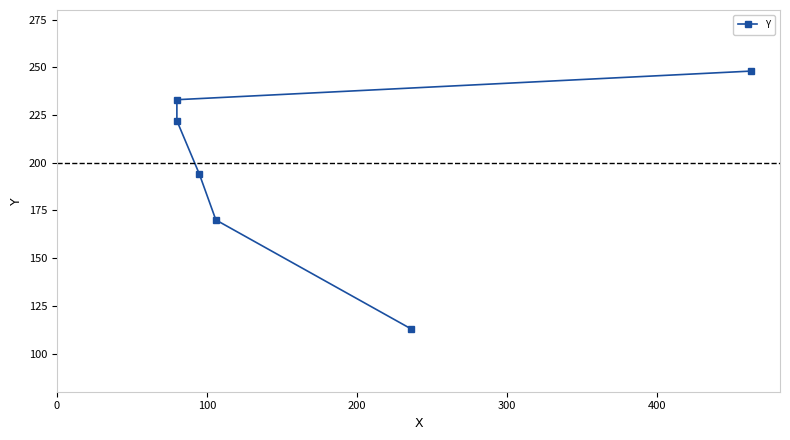

How many values are below 222?

3